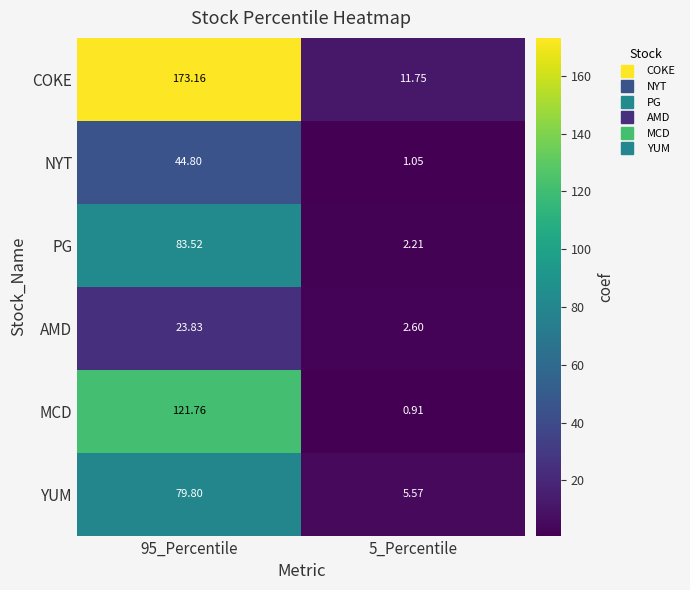

At which category is the sum across all series the highest?

95_Percentile